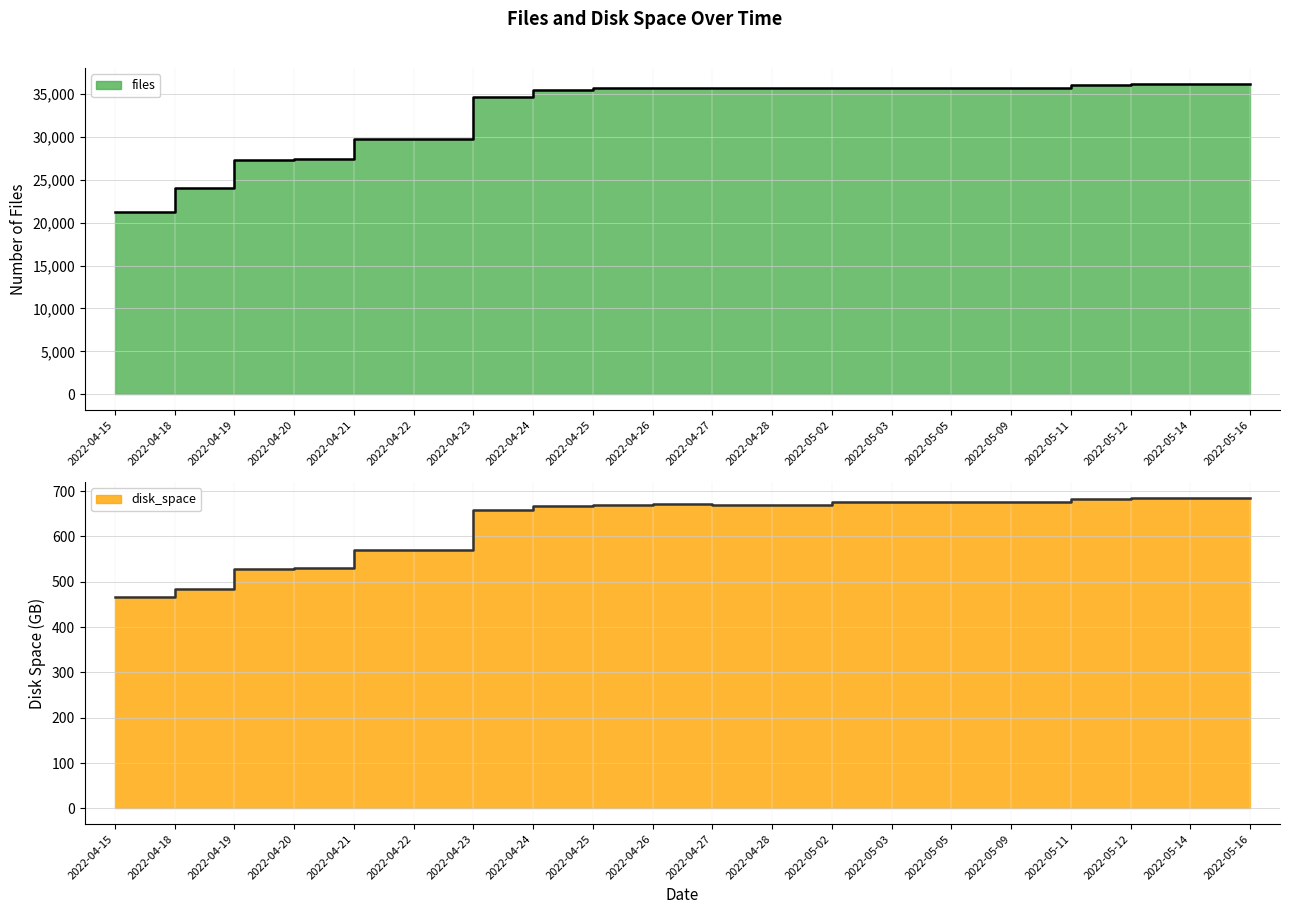

The value of files at 2022-04-22 is 29722.0. True or false?

True